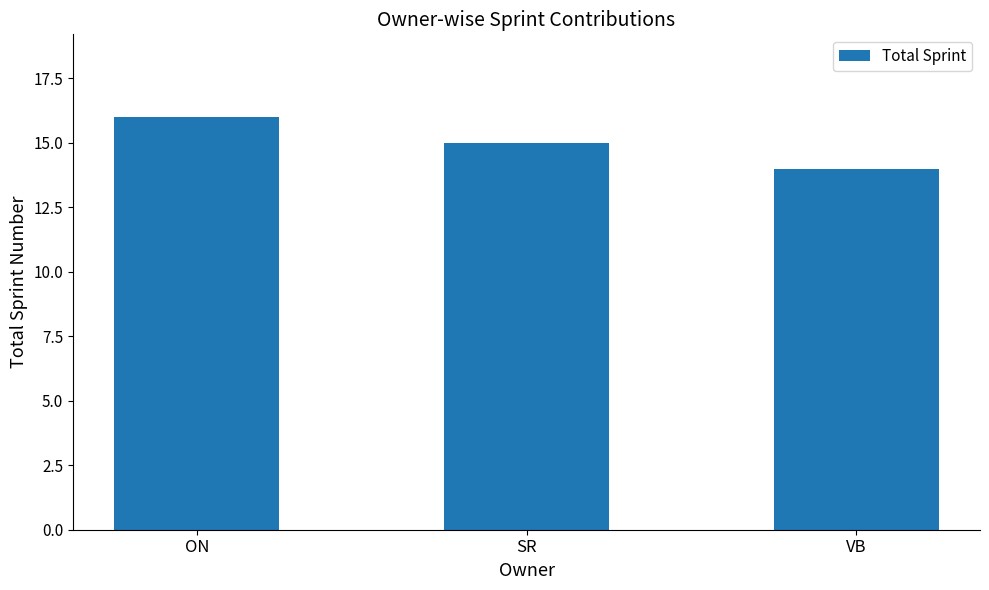

Does the chart contain stacked bars?

No